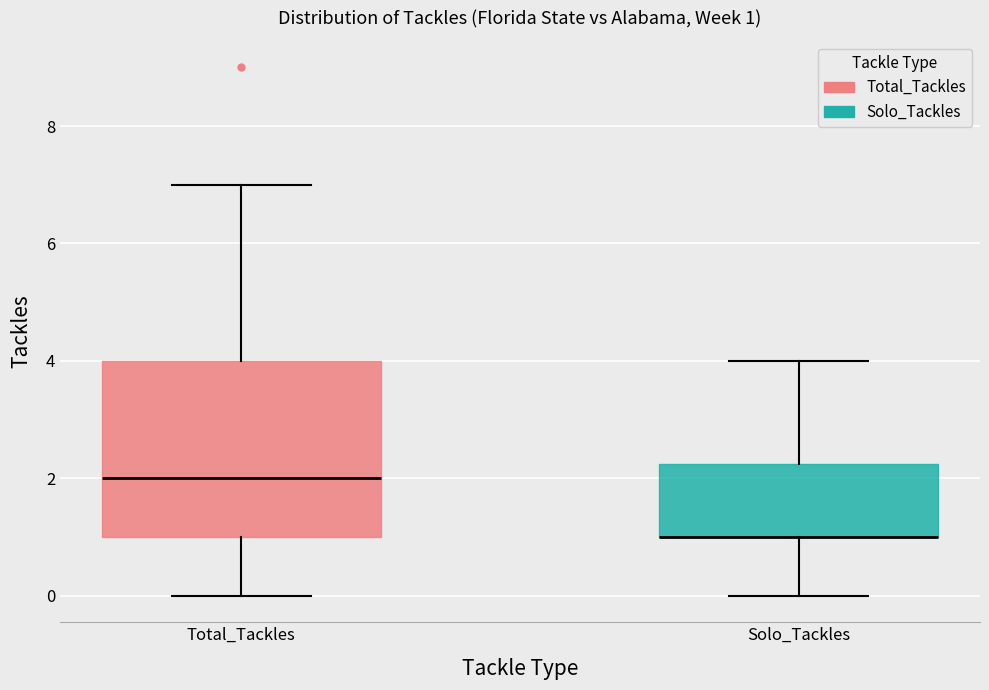

Which box is the tallest, from its lower edge to its upper edge?

Total_Tackles